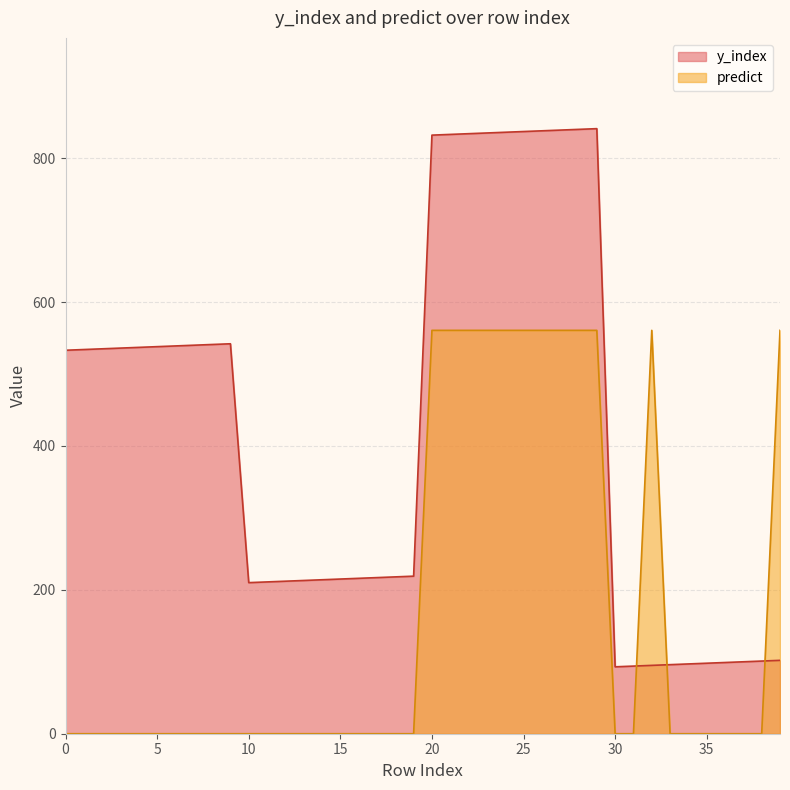

How many lines are shown in the chart?

2